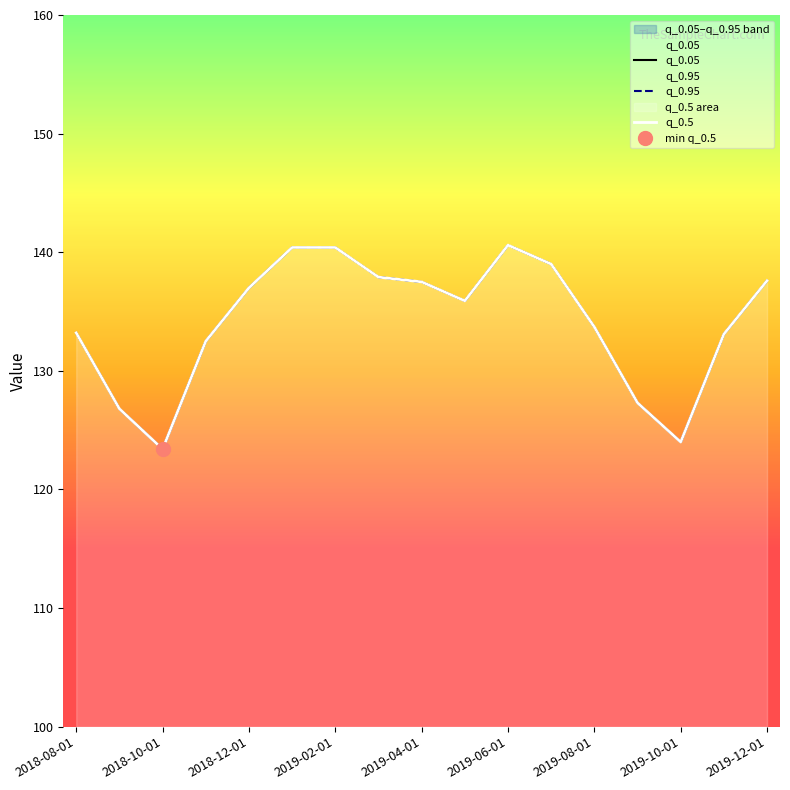

What are all the series names shown in the legend?

q_0.05, q_0.95, q_0.5